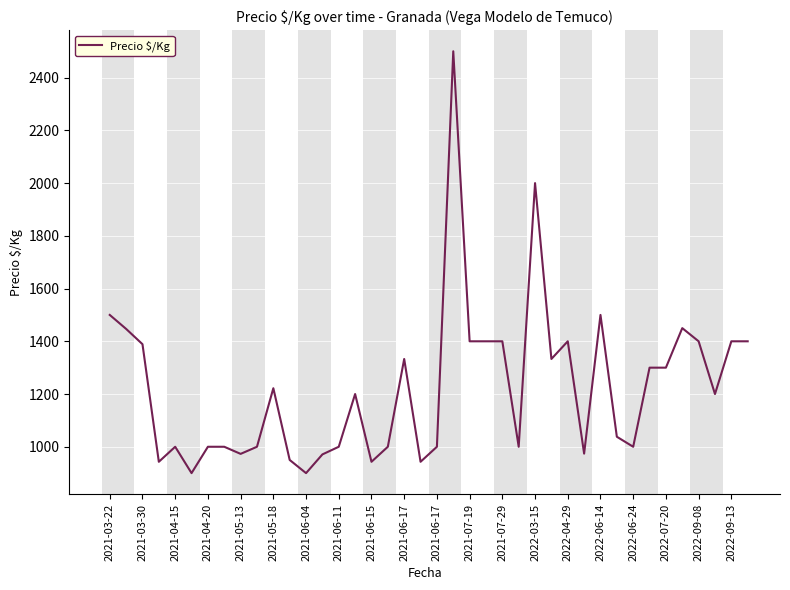

What is the minimum value shown in the chart?

900